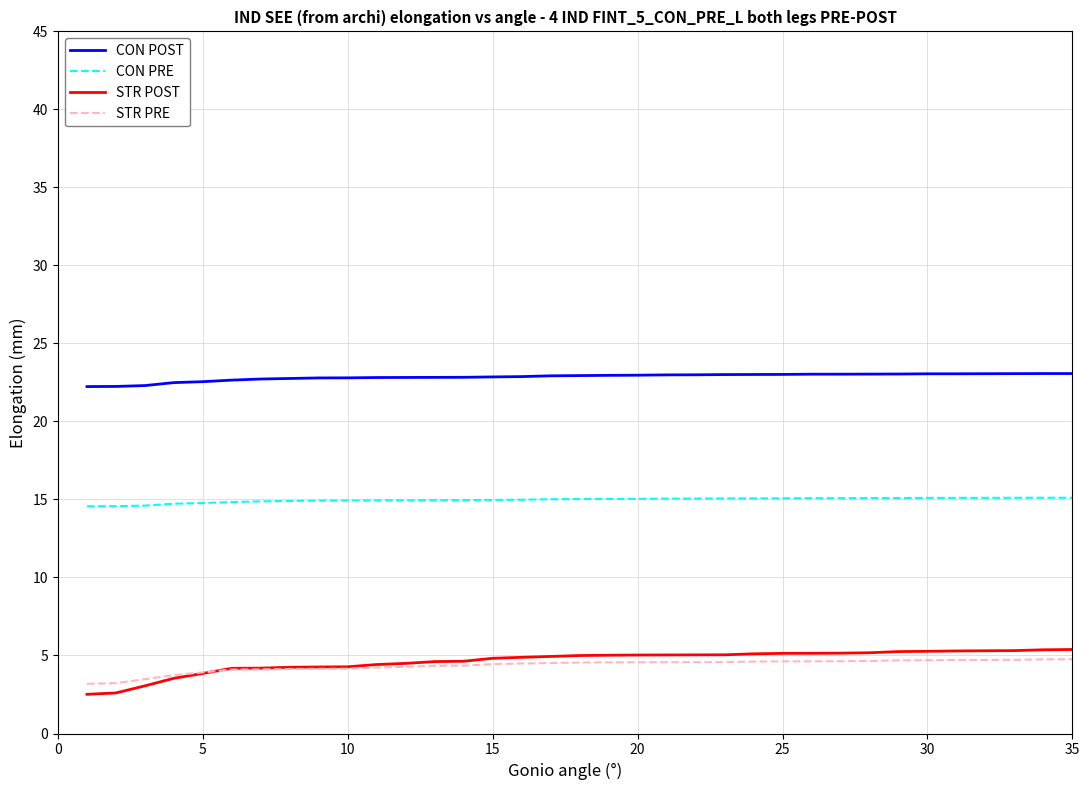

True or false: CON POST and STR POST intersect in this chart.

False